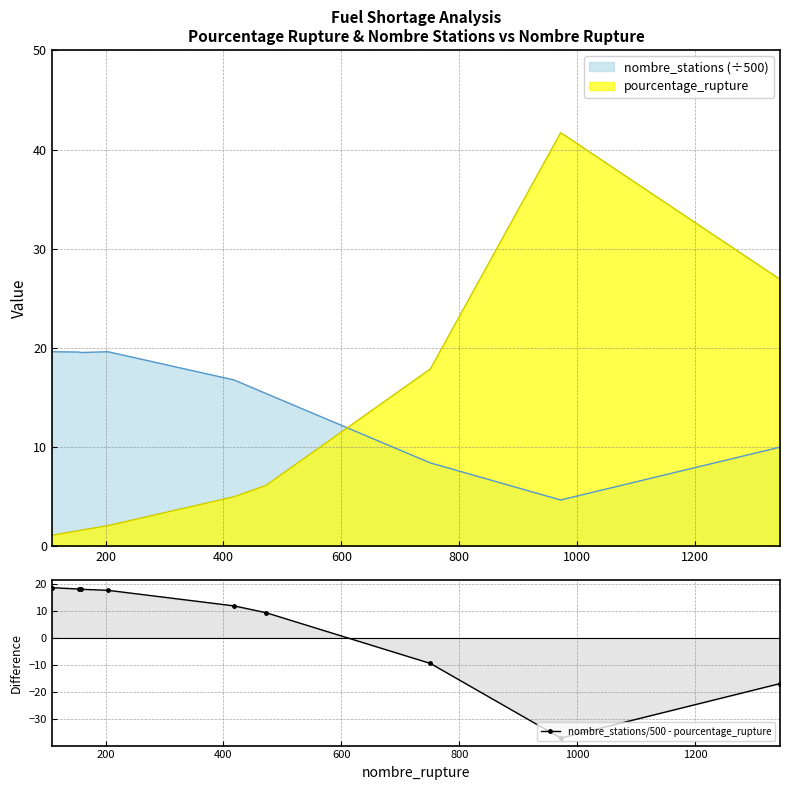

How many data points in nombre_stations/500 - pourcentage_rupture are above 11?

5